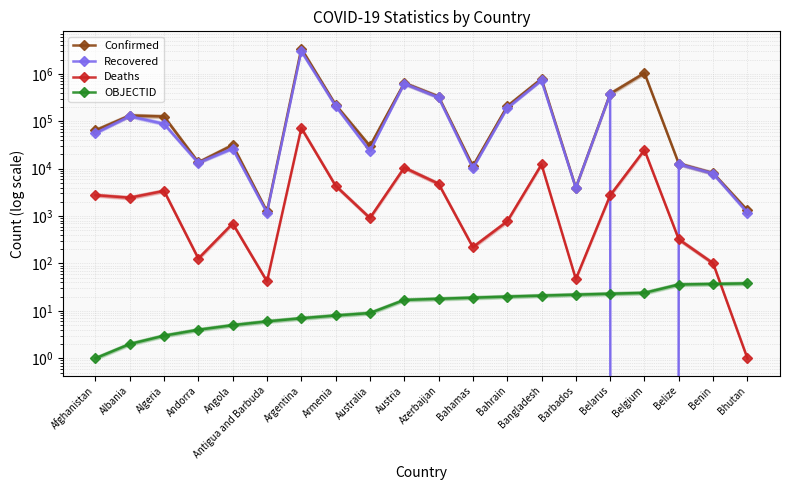

True or false: Deaths has a value of 21 at Barbados.

False